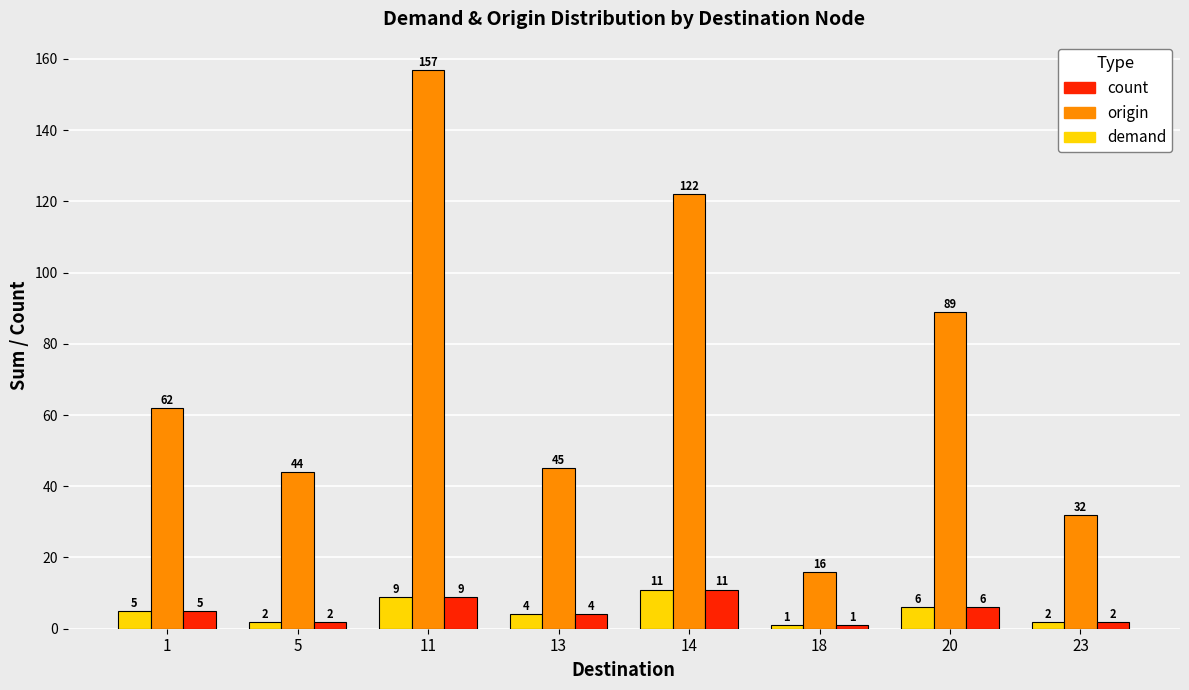

Reading left to right, transcribe all the data shown in this chart.

Demand: 5	2	9	4	11	1	6	2
Origin: 62	44	157	45	122	16	89	32
Count: 5	2	9	4	11	1	6	2